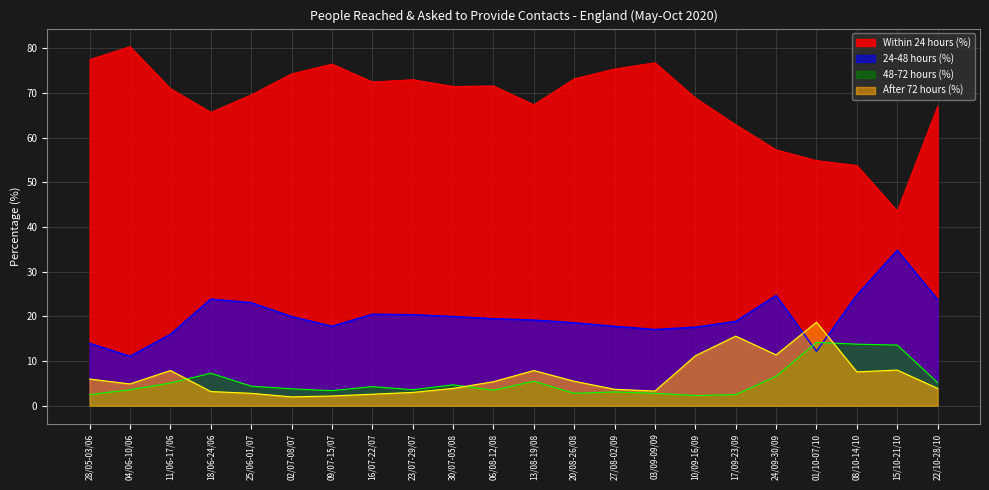

Rank the series at 30/07-05/08 from highest to lowest value.

Within 24 hours (%), 24-48 hours (%), 48-72 hours (%), After 72 hours (%)